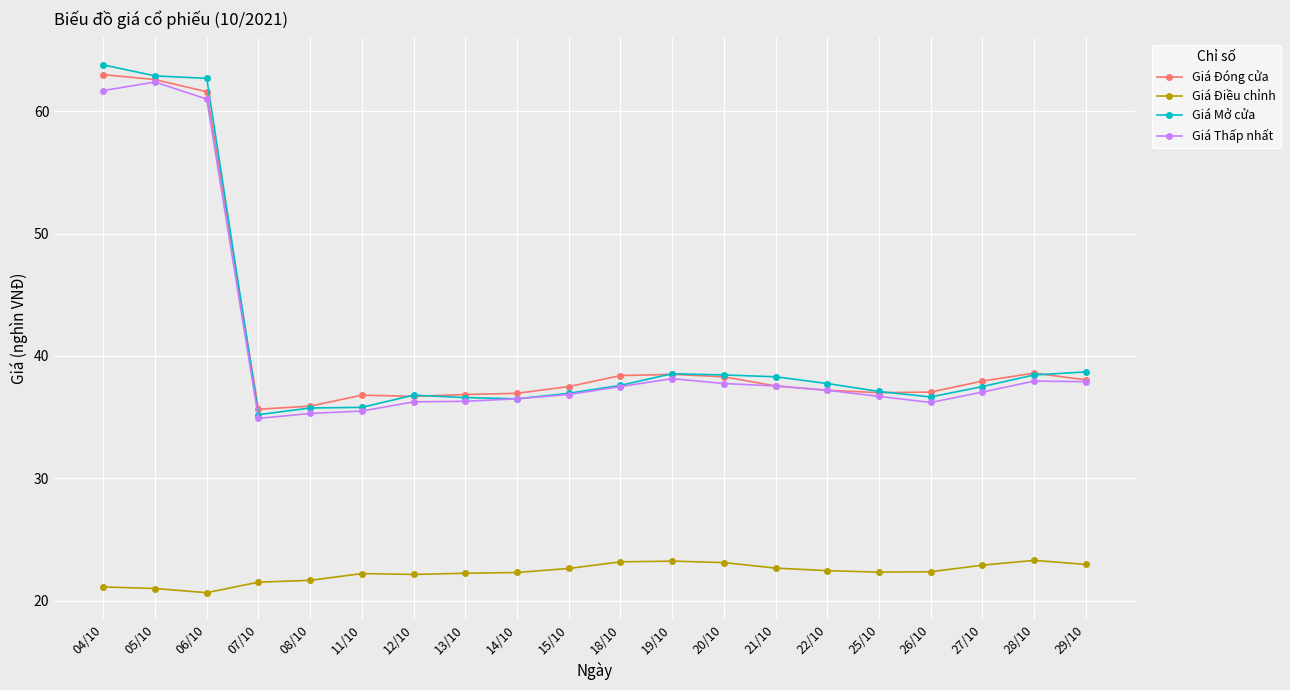

True or false: Giá Thấp nhất and Giá Điều chỉnh cross at least once.

False